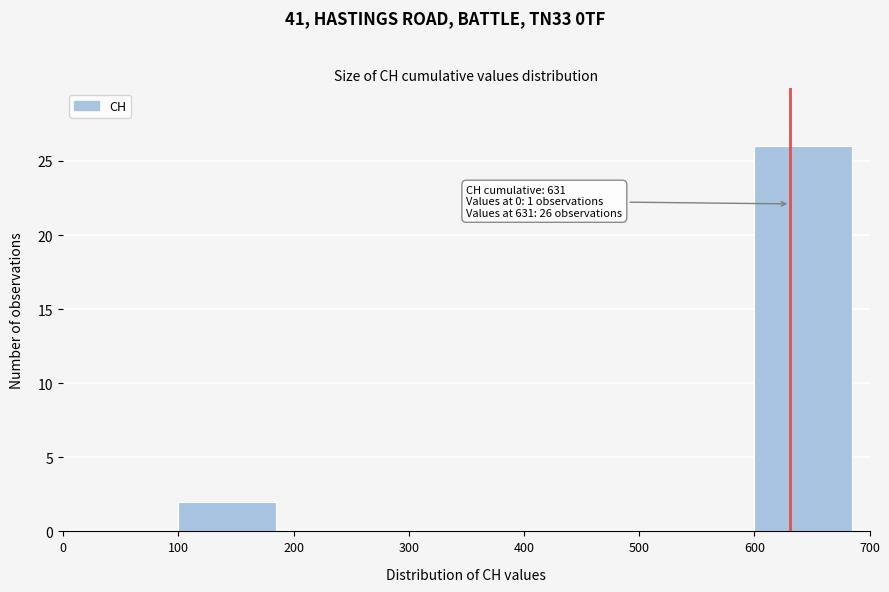

Over which range of the x-axis is the bar tallest?

600 to 700